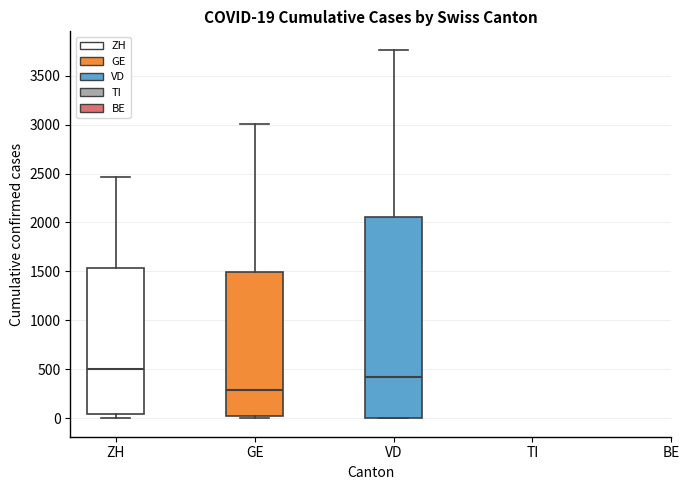

Which box has the lowest median line?

GE